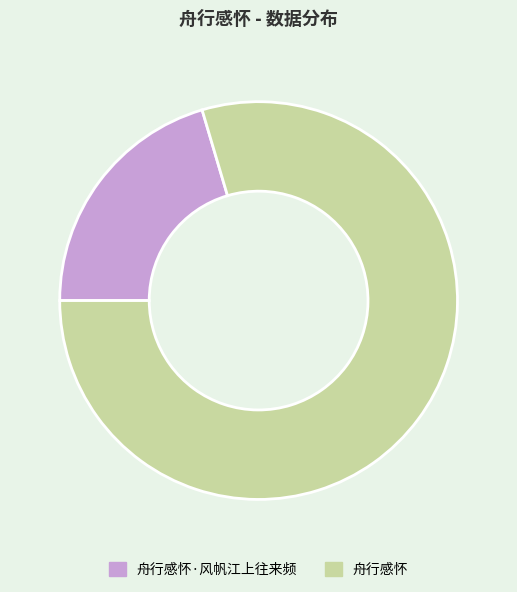

Approximately how many times larger is the value at 舟行感怀·风帆江上往来频 compared to 舟行感怀?

0.3